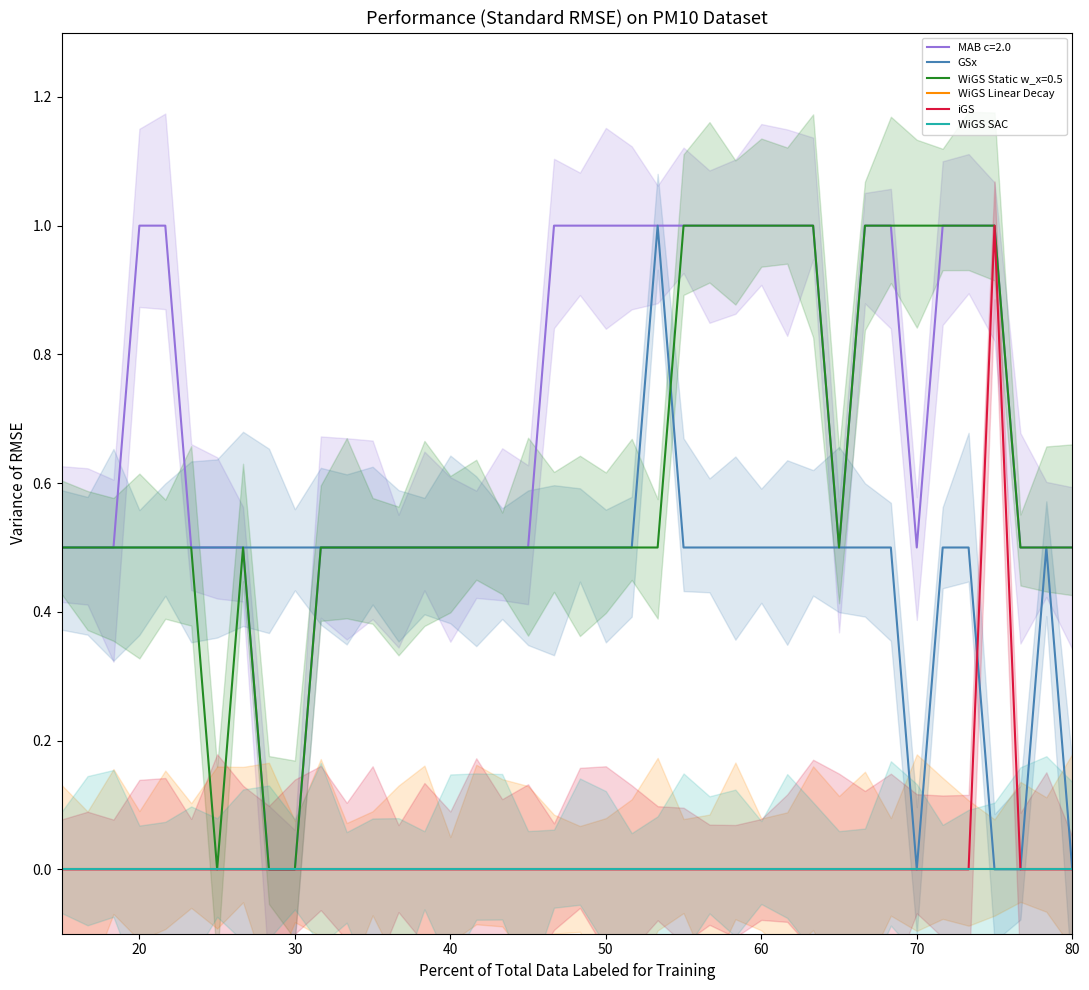

At which label is WiGS SAC closest to 0?

10